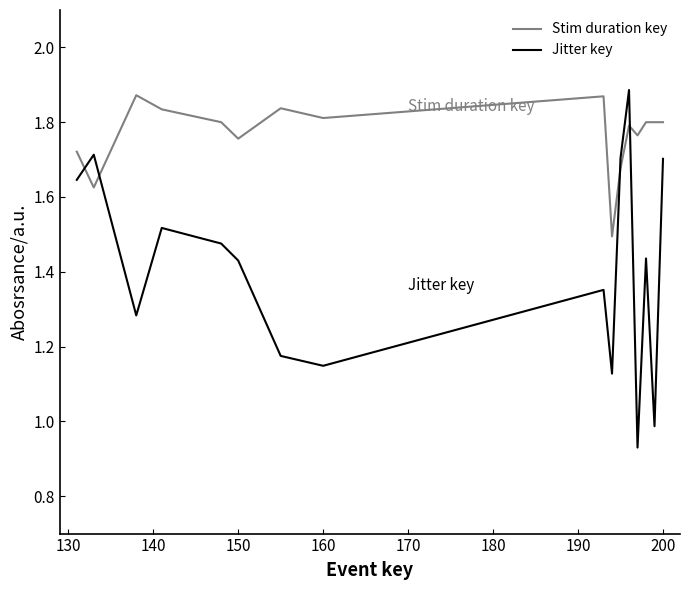

Which series has the largest range (max minus min)?

Jitter key